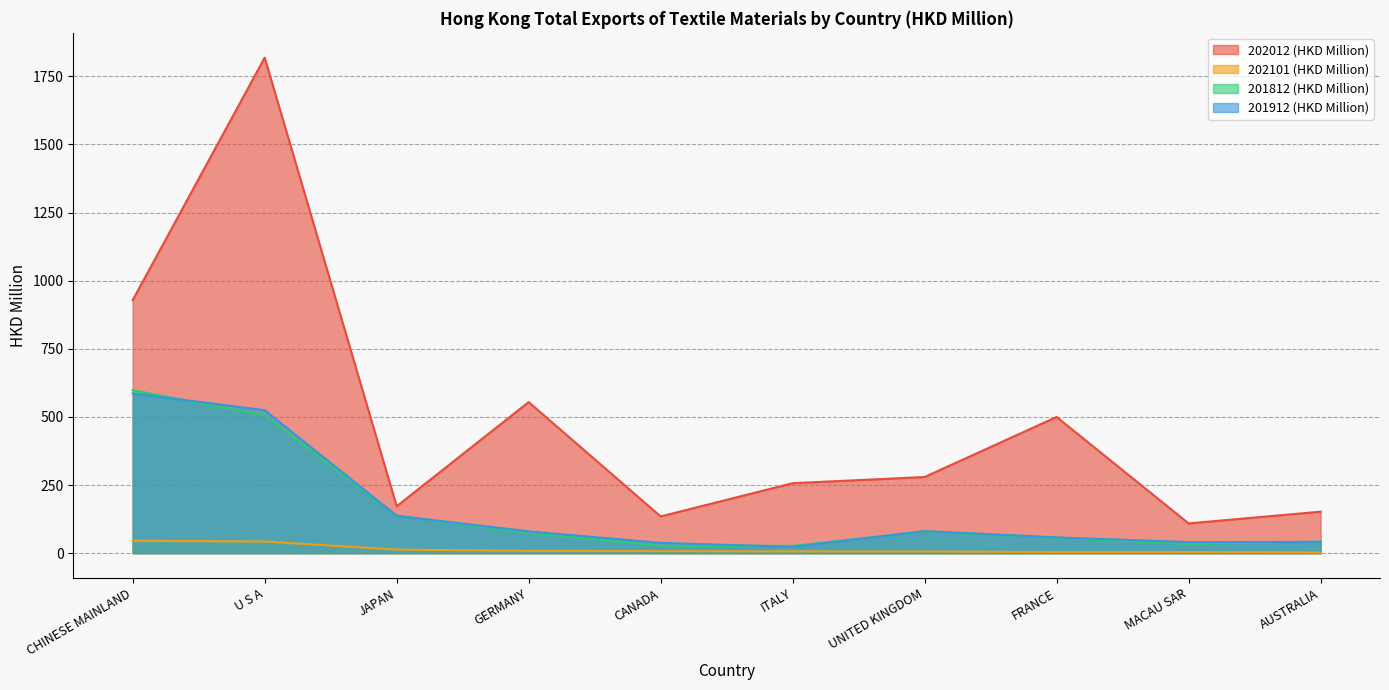

How many distinct data groups are displayed?

4